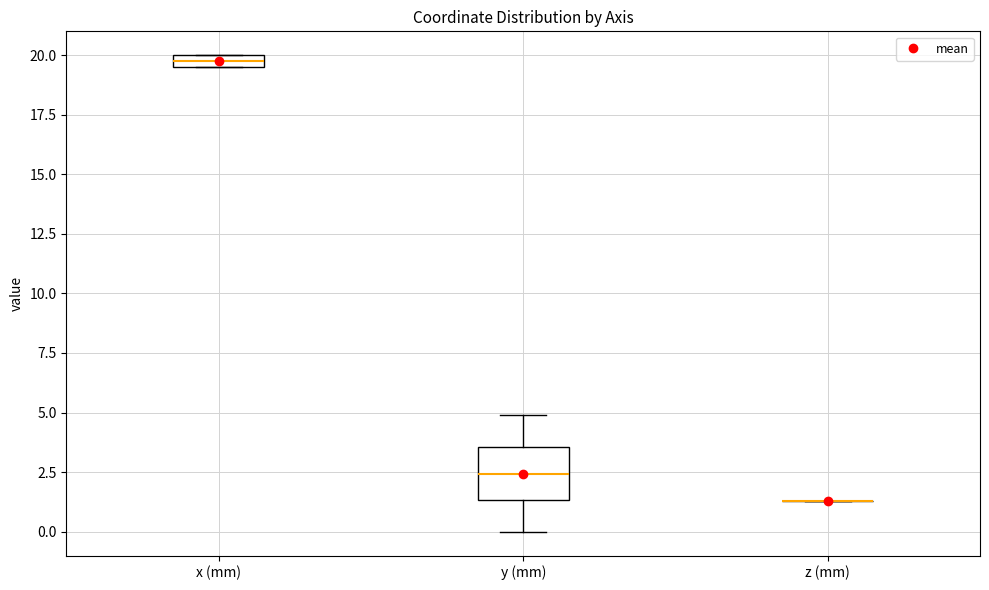

Comparing the boxes themselves (not the whiskers), which one is the tallest?

y (mm)